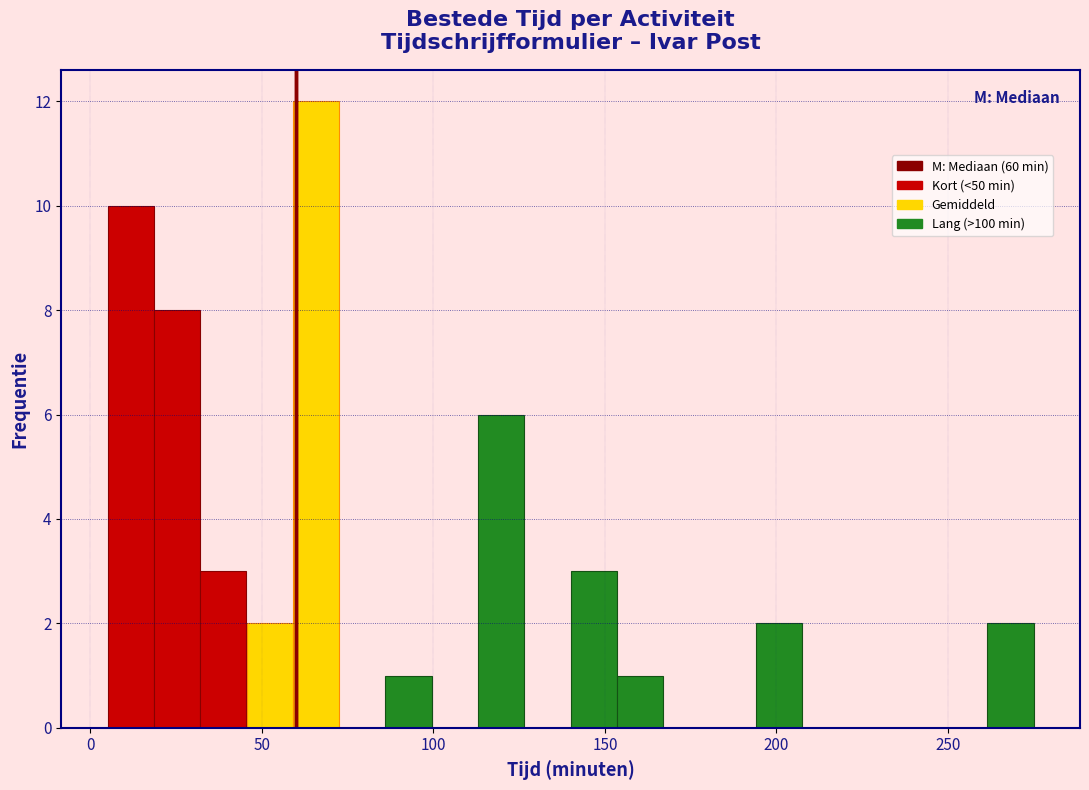

Read against the x-axis, roughly where is the centre of the tallest bar?

65